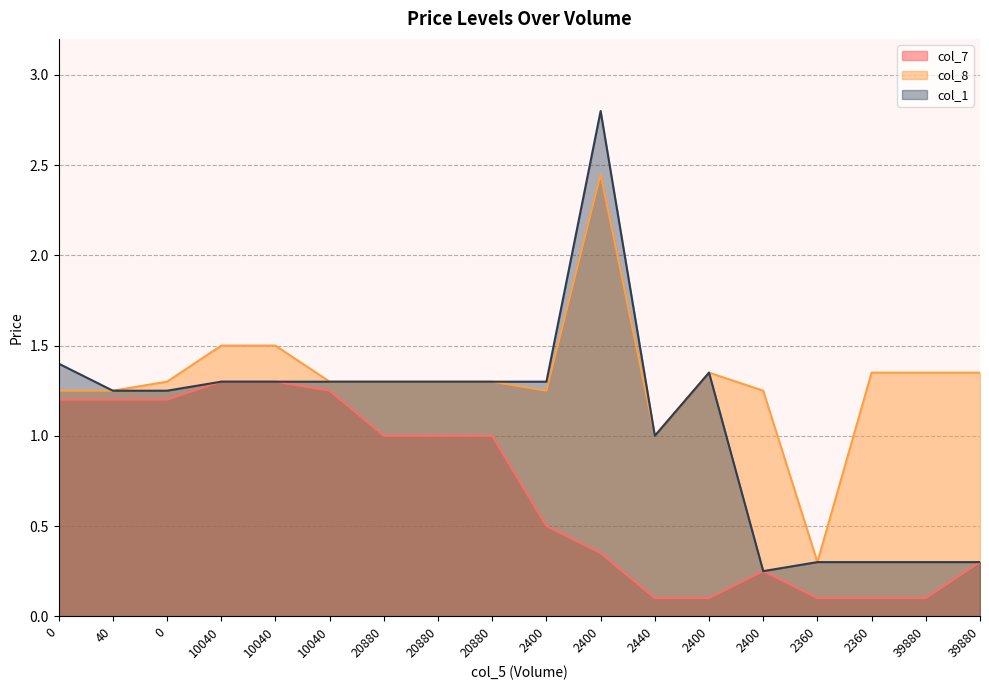

Is the value of col_7 at 20880 greater than the value of col_8 at 2400?

No